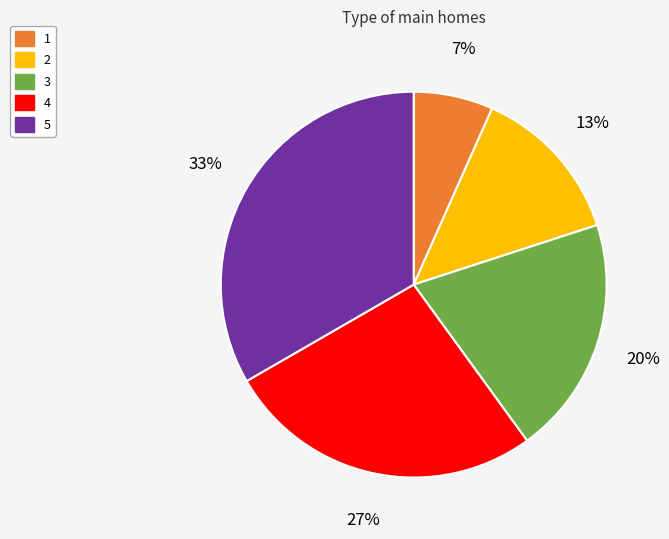

What percentage is the 4 slice, to the nearest percent?

27%